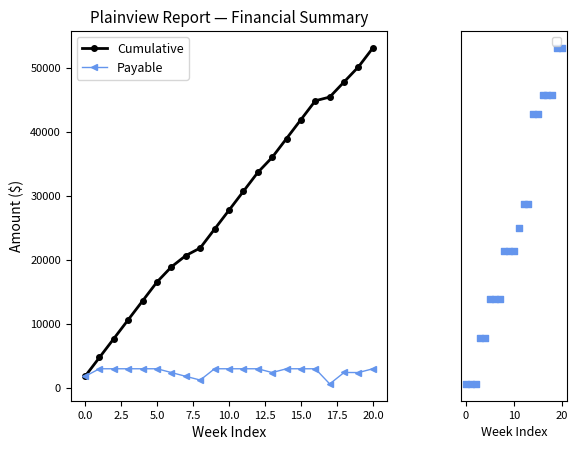

At how many categories does at least one series exceed 34701?

8